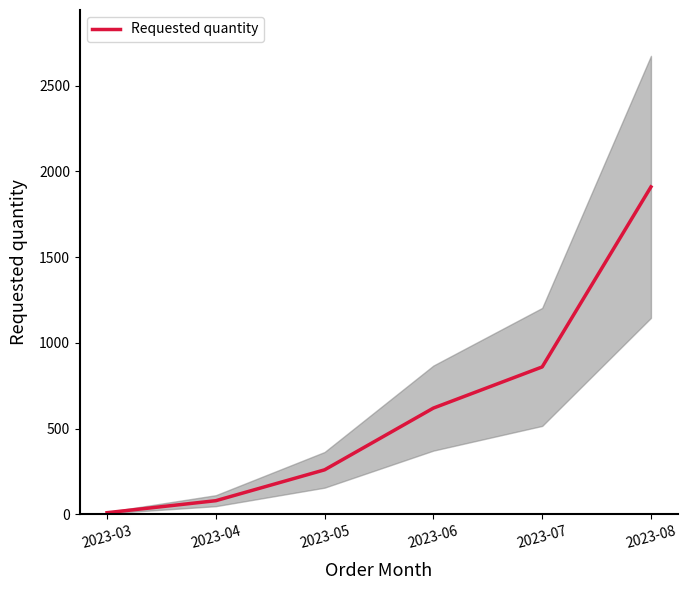

True or false: the data has more than 0 interior local peaks.

False